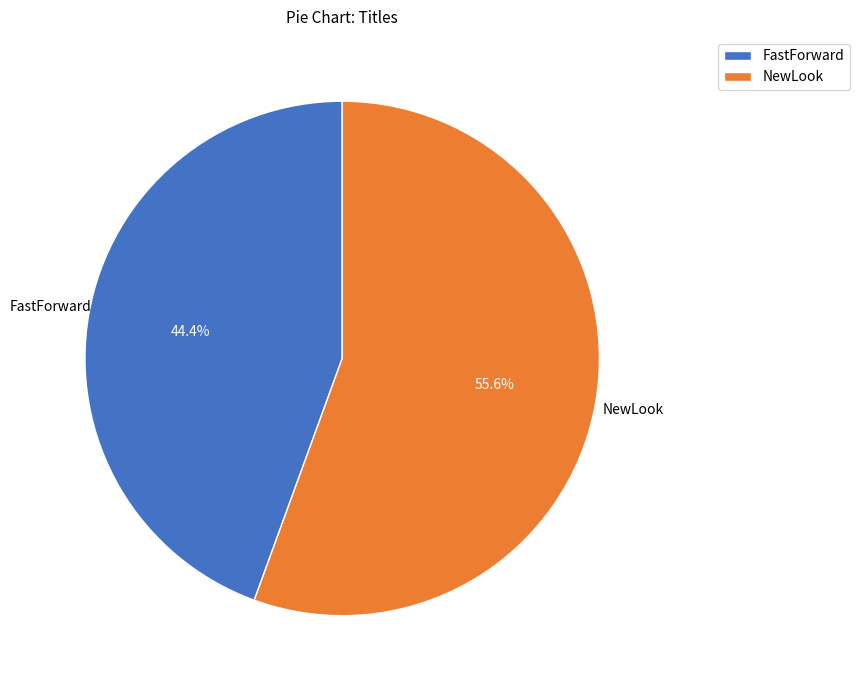

Count the number of slices in the pie.

2